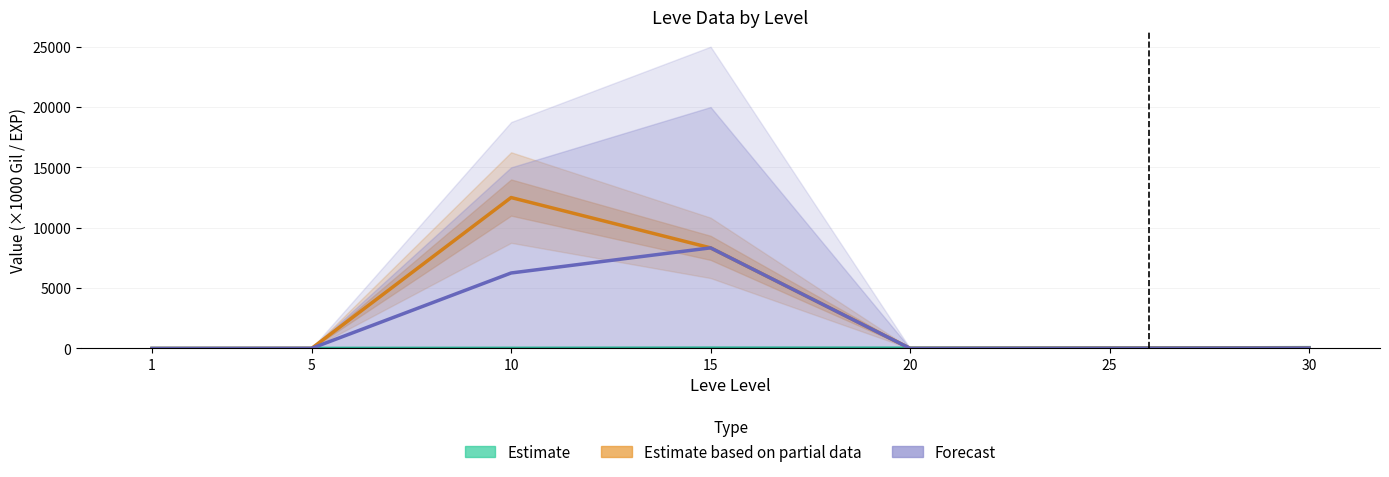

Reading left to right, extract all data points from this chart.

Estimate: 1=0.6	5=3.6	10=10.0	15=24.8	20=21.6	25=36.4	30=67.7
Estimate based on partial data: 1=0.0	5=6.2	10=12507.3	15=8337.6	20=9.0	25=22.9	30=30.0
Forecast: 1=0.0	5=9.8	10=6255.1	15=8337.6	20=6.0	25=16.4	30=30.0